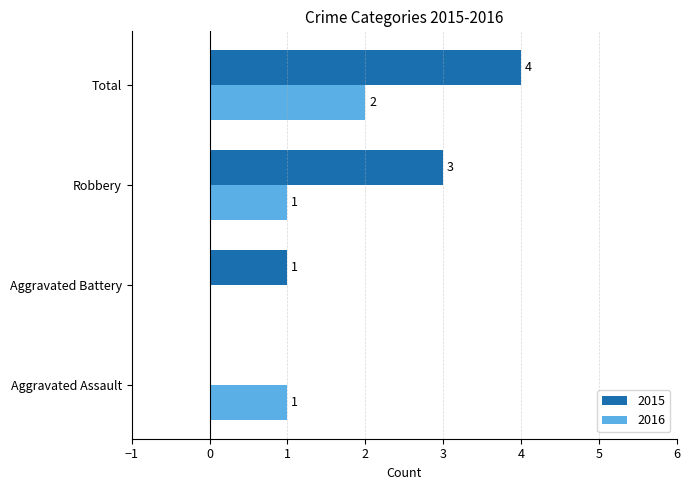

What is the sum of all 2016 values?

4